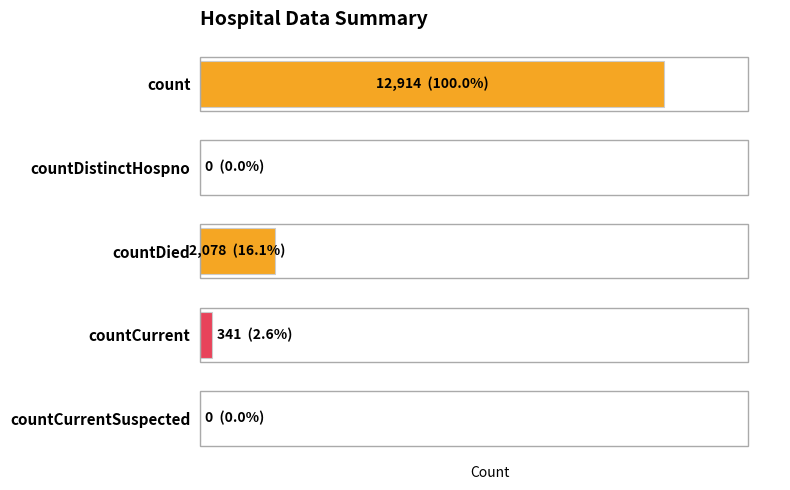

Are the bars horizontal?

Yes